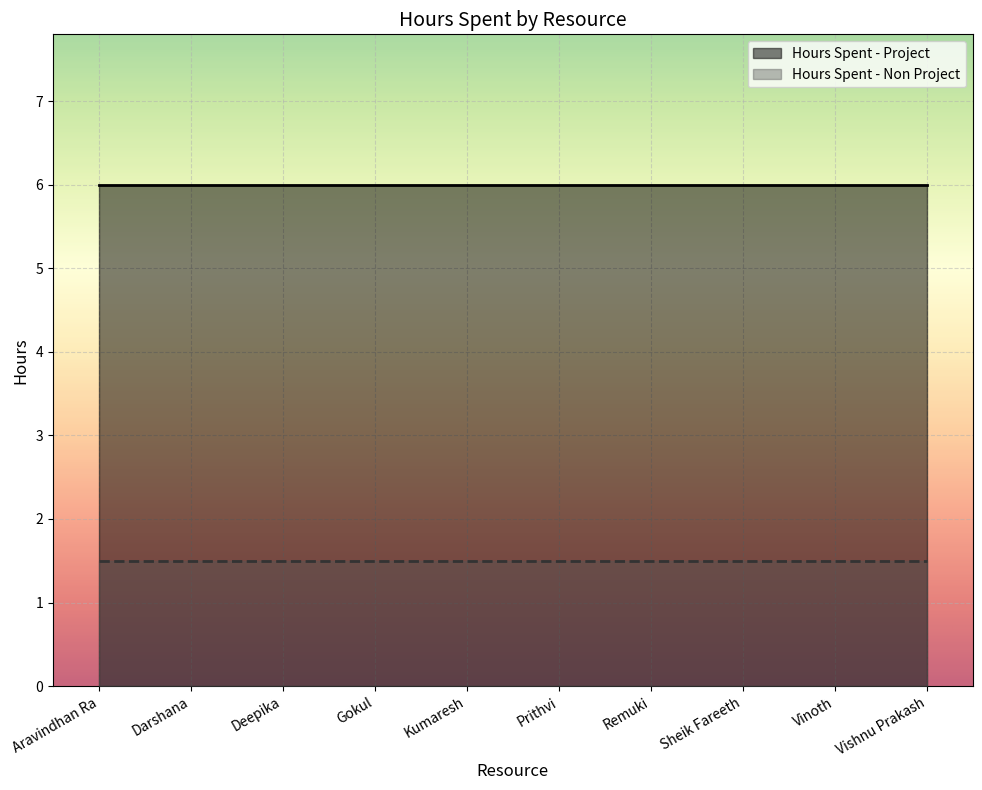

At which label does Hours Spent - Project reach its minimum?

Aravindhan Ra